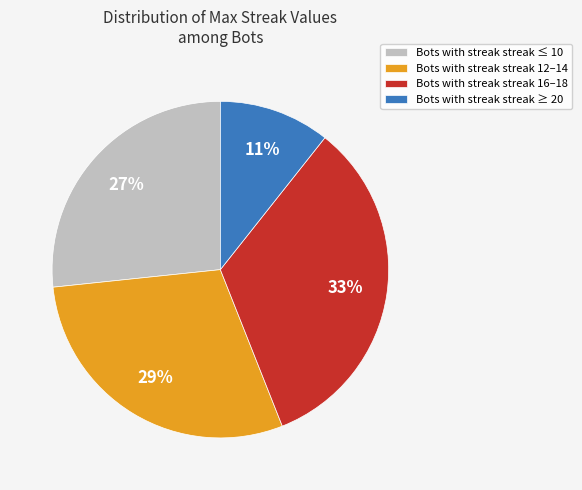

Do Bots with streak streak ≥ 20 and Bots with streak streak 12–14 together represent more than half of the pie?

No